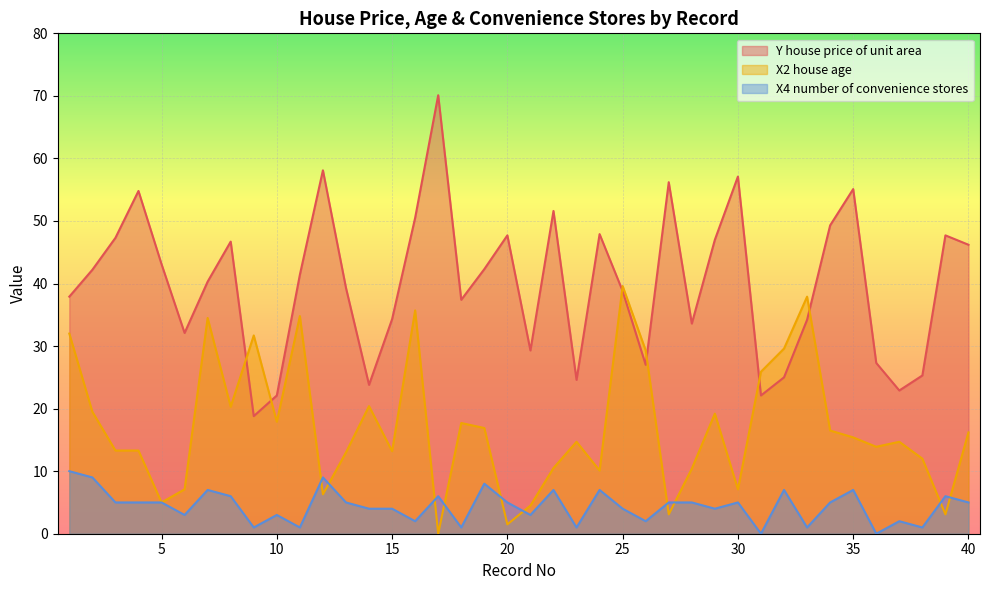

The value of X4 number of convenience stores at 12 is 12.1. True or false?

False